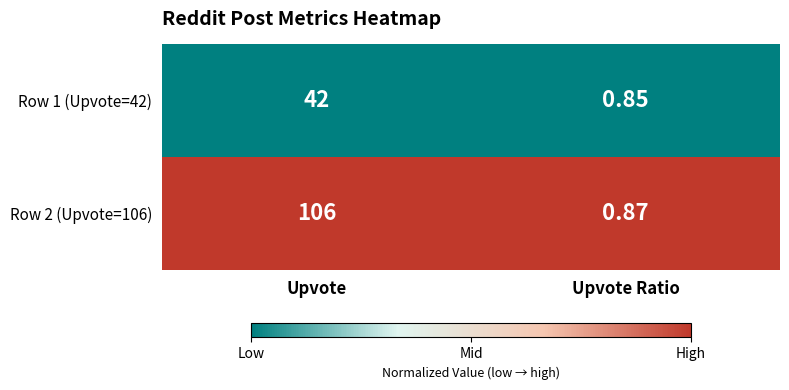

Between Upvote and Upvote Ratio, which series saw the biggest shift?

Row 2 (Upvote=106)